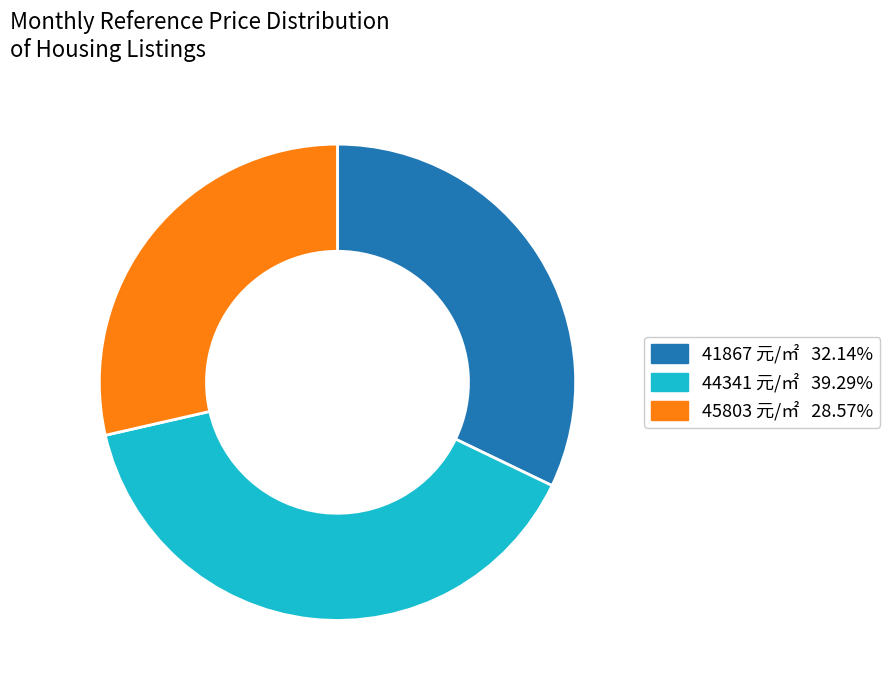

Does any single category account for the majority?

No